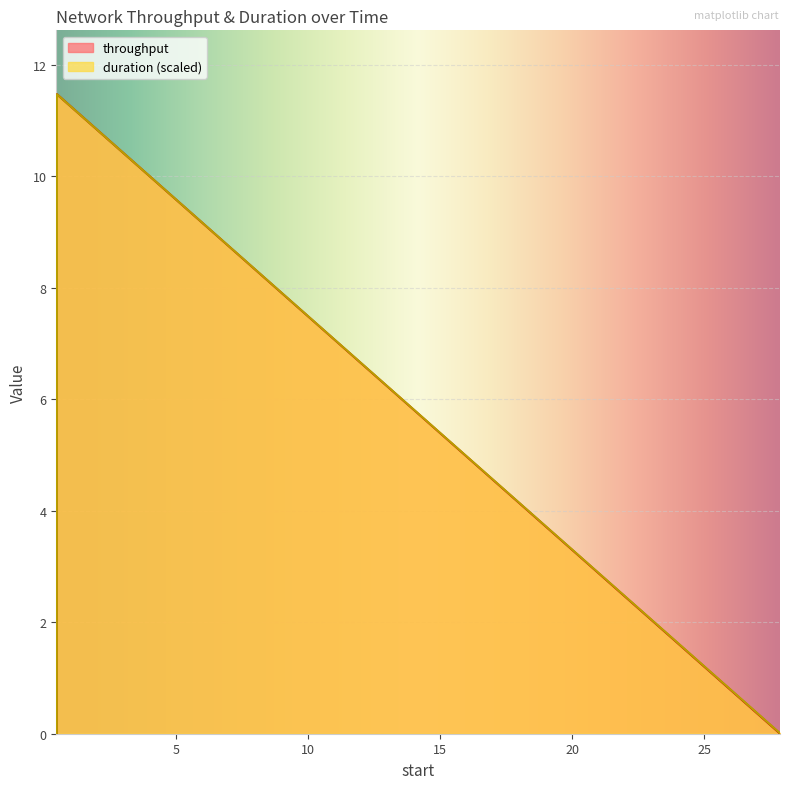

Between 0.500031 and 0.500044, which series saw the biggest shift?

throughput